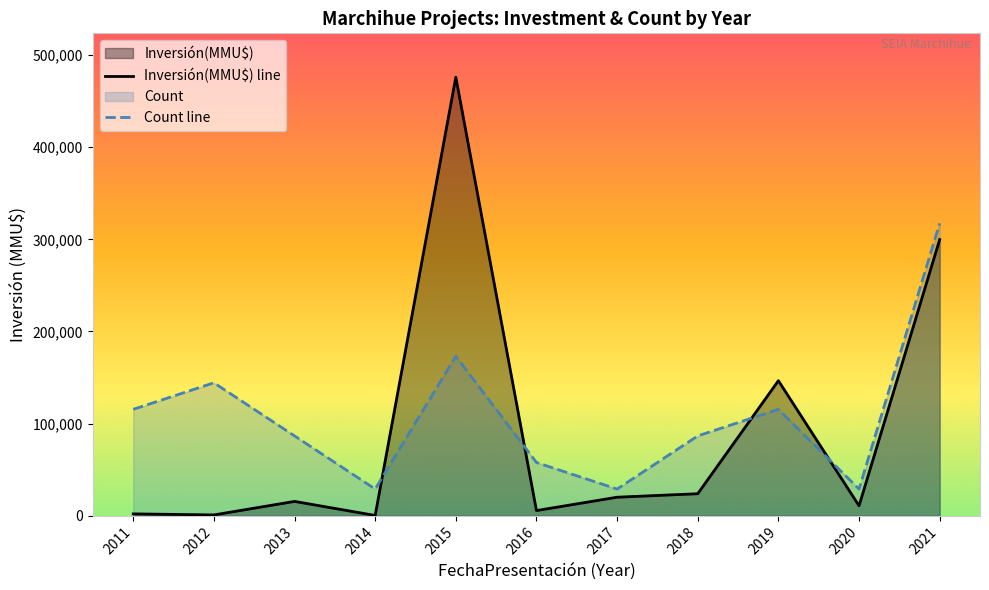

What is the value of the Count line point at the 8th from the left?

86545.5